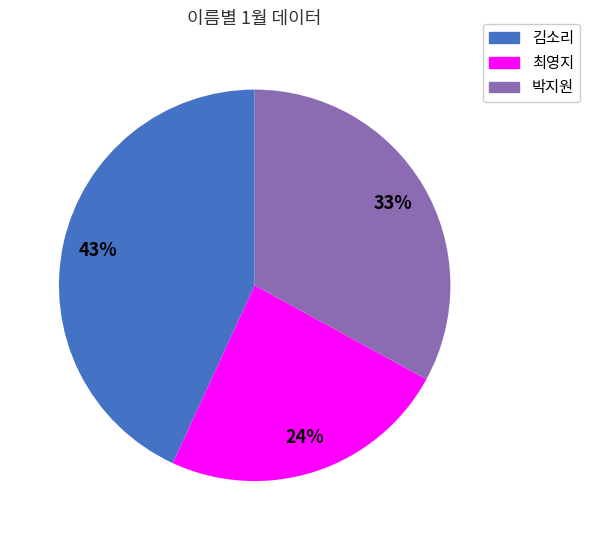

Is there a majority slice in this chart?

No